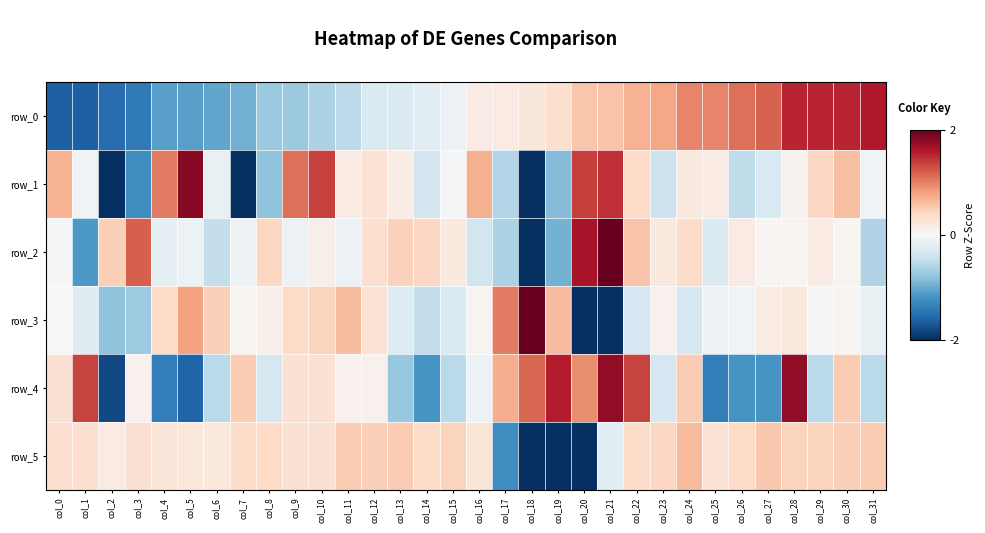

Reading right to left, what are all the values shown in this chart?

row_0: 1.6	1.5	1.5	1.5	1.2	1.1	1.0	1.0	0.8	0.7	0.6	0.6	0.3	0.2	0.2	0.2	-0.1	-0.2	-0.3	-0.3	-0.5	-0.6	-0.7	-0.7	-1.0	-1.0	-1.1	-1.1	-1.4	-1.5	-1.6	-1.6
row_1: -0.1	0.6	0.4	0.1	-0.3	-0.5	0.2	0.2	-0.4	0.4	1.5	1.4	-0.9	-2.5	-0.6	0.7	-0.0	-0.4	0.2	0.3	0.2	1.4	1.1	-0.8	-2.2	-0.1	1.8	1.0	-1.2	-2.0	-0.1	0.7
row_2: -0.6	0.0	0.2	0.0	0.0	0.2	-0.3	0.4	0.2	0.6	2.4	1.7	-1.0	-4.1	-0.6	-0.4	0.2	0.4	0.5	0.3	-0.1	0.1	-0.1	0.4	-0.1	-0.5	-0.1	-0.2	1.2	0.5	-1.1	-0.0
row_3: -0.1	0.0	-0.0	0.2	0.2	-0.1	-0.1	-0.3	0.1	-0.3	-3.0	-2.4	0.6	3.4	1.0	0.1	-0.3	-0.5	-0.3	0.3	0.6	0.4	0.4	0.1	0.1	0.5	0.8	0.4	-0.7	-0.8	-0.2	0.0
row_4: -0.5	0.5	-0.5	1.8	-1.2	-1.2	-1.4	0.5	-0.3	1.4	1.8	0.9	1.6	1.1	0.7	-0.1	-0.5	-1.2	-0.8	0.1	0.1	0.3	0.3	-0.3	0.5	-0.5	-1.6	-1.4	0.1	-1.8	1.4	0.3
row_5: 0.5	0.5	0.5	0.5	0.5	0.4	0.3	0.6	0.4	0.4	-0.2	-2.4	-3.4	-3.1	-1.2	0.2	0.5	0.4	0.5	0.5	0.5	0.3	0.3	0.4	0.4	0.2	0.2	0.2	0.3	0.2	0.3	0.3